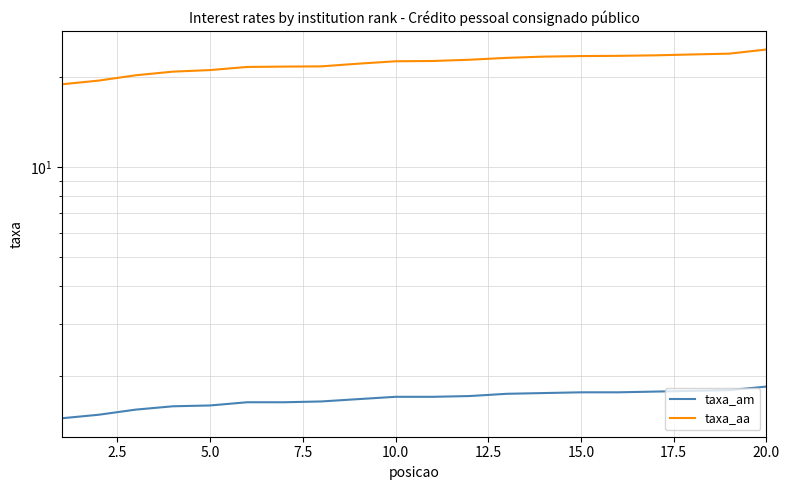

Reading left to right, list all the values displayed in this chart.

taxa_am: 1.4	1.5	1.6	1.6	1.6	1.6	1.6	1.6	1.7	1.7	1.7	1.7	1.8	1.8	1.8	1.8	1.8	1.8	1.8	1.9
taxa_aa: 18.9	19.4	20.2	20.8	21.0	21.5	21.6	21.6	22.1	22.5	22.6	22.8	23.1	23.3	23.4	23.5	23.6	23.7	23.9	24.6